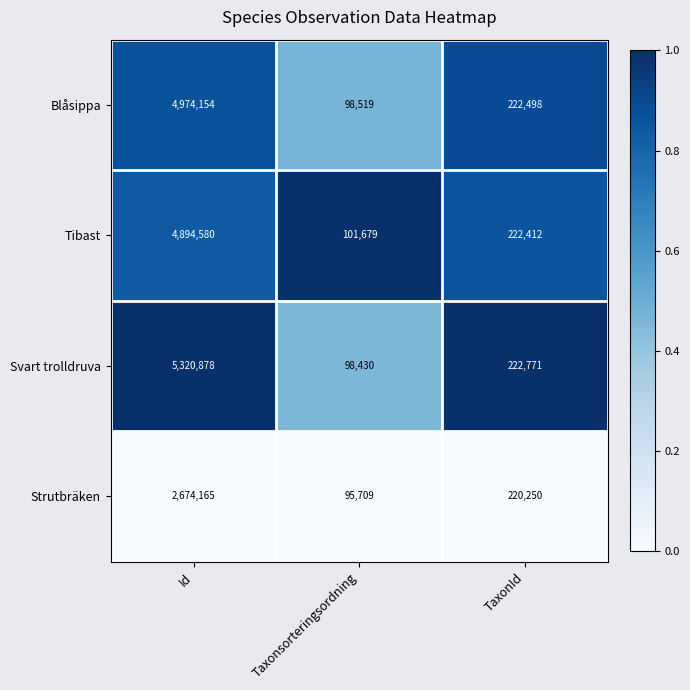

Reading right to left, what are all the values shown in this chart?

Blåsippa: TaxonId=222498	Taxonsorteringsordning=98519	Id=4974154
Tibast: TaxonId=222412	Taxonsorteringsordning=101679	Id=4894580
Svart trolldruva: TaxonId=222771	Taxonsorteringsordning=98430	Id=5320878
Strutbräken: TaxonId=220250	Taxonsorteringsordning=95709	Id=2674165